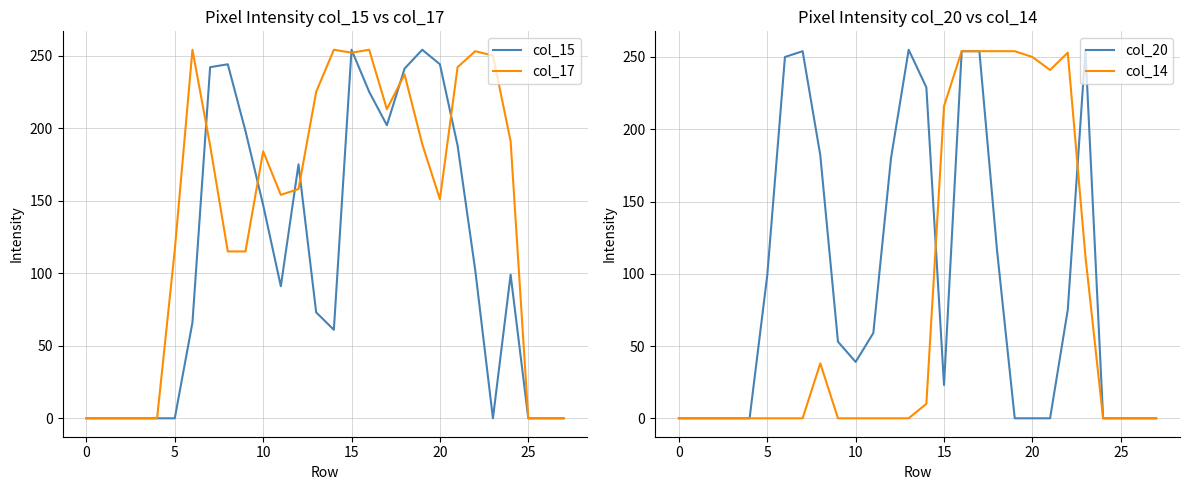

True or false: col_17 has a value of 0 at 27.

True